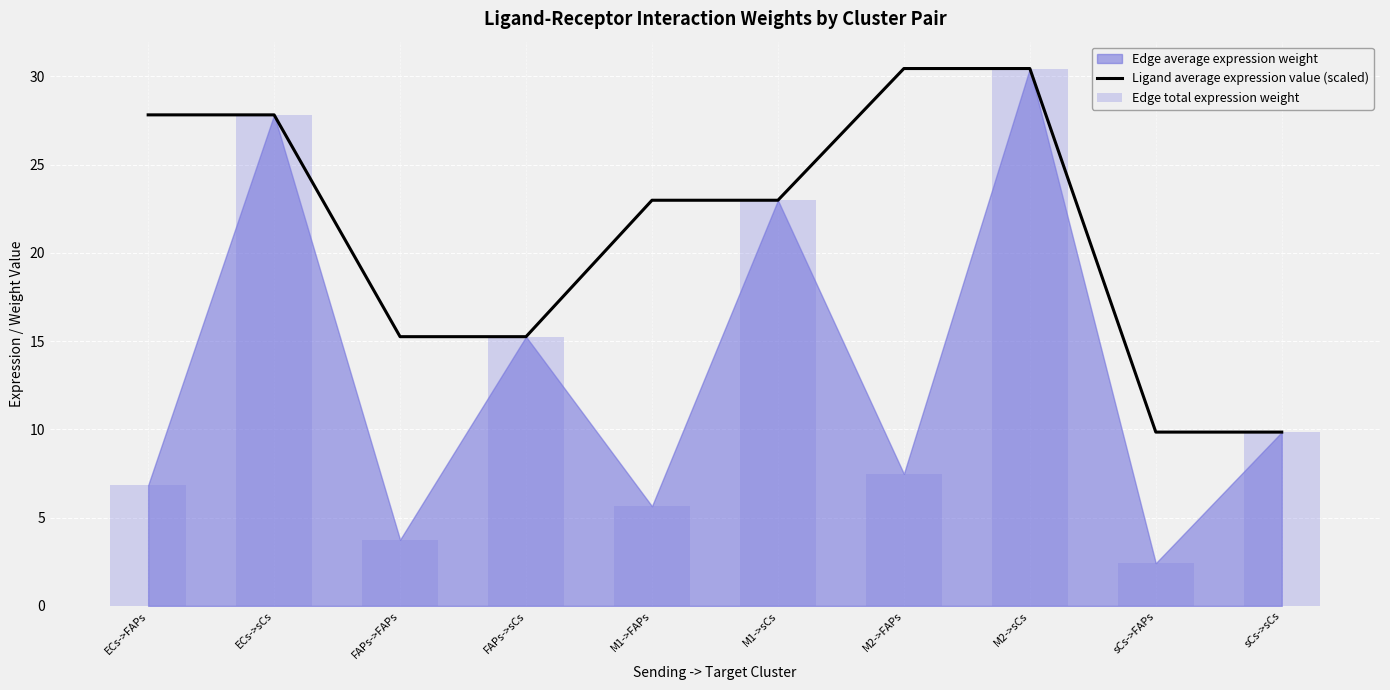

Which series has the widest spread of values?

Edge total expression weight